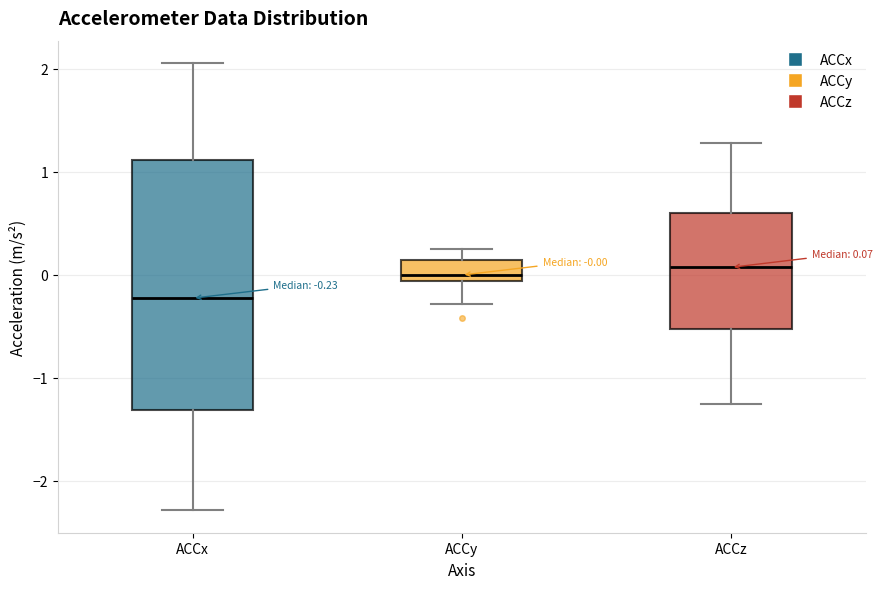

Which box is the tallest, from its lower edge to its upper edge?

ACCx